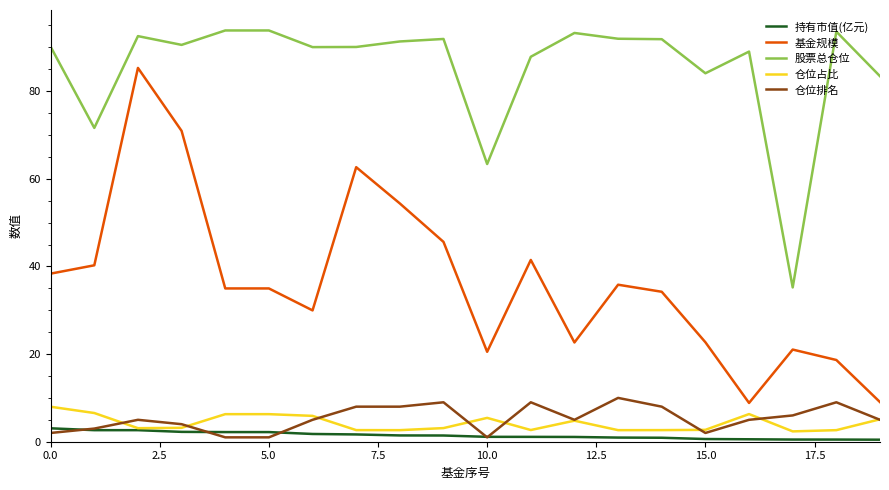

Which series has the largest range (max minus min)?

基金规模